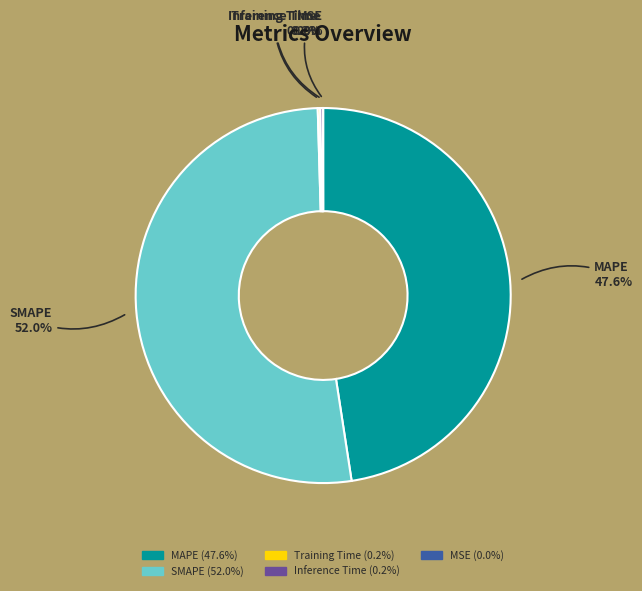

To the nearest percent, what is the difference between the largest and smallest slice percentages?

52%